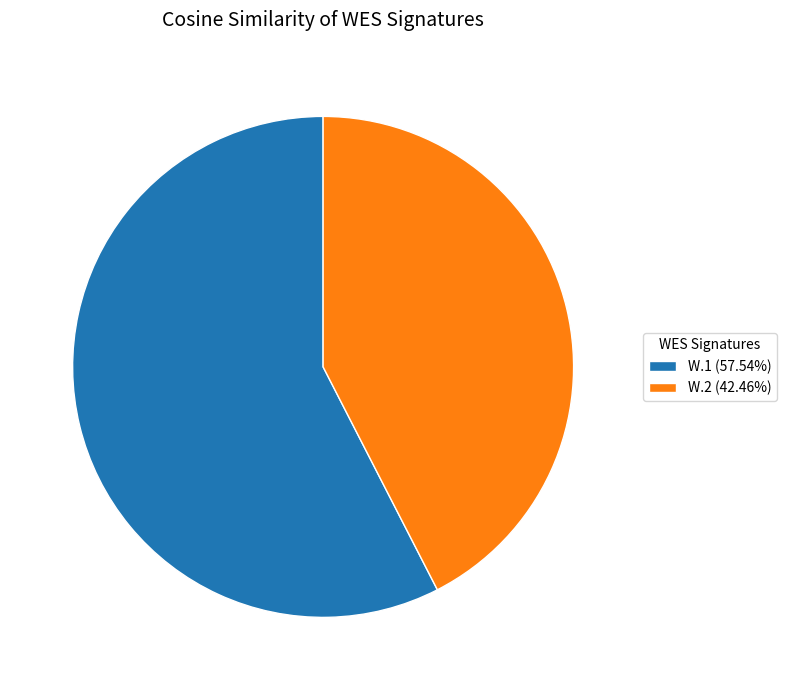

Which category accounts for the majority?

W.1